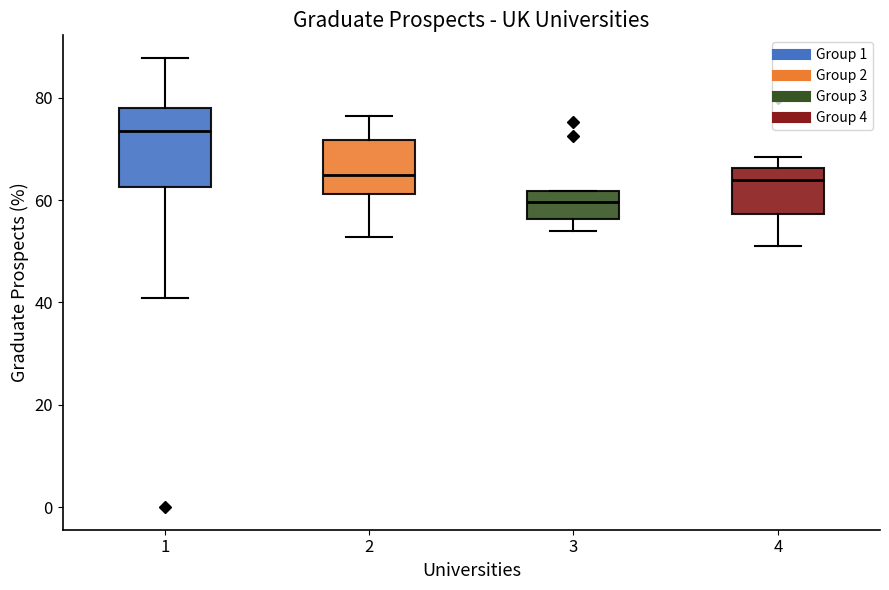

Which box has the lowest median line?

3